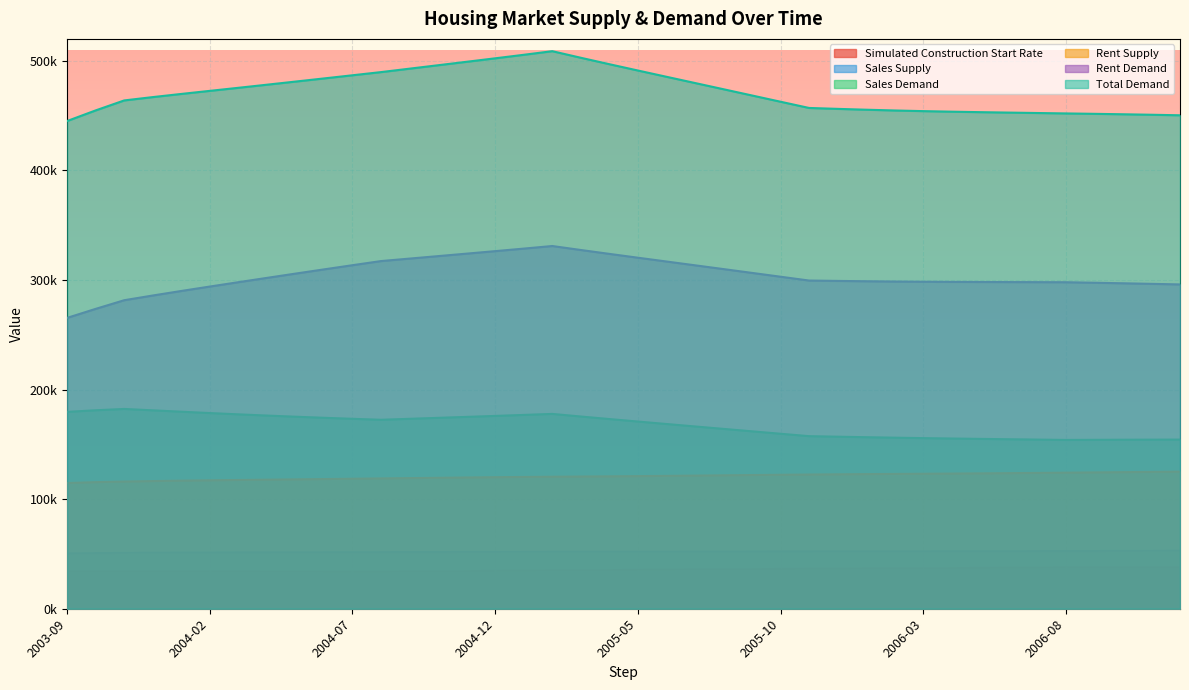

True or false: Total Demand and Sales Demand intersect in this chart.

False